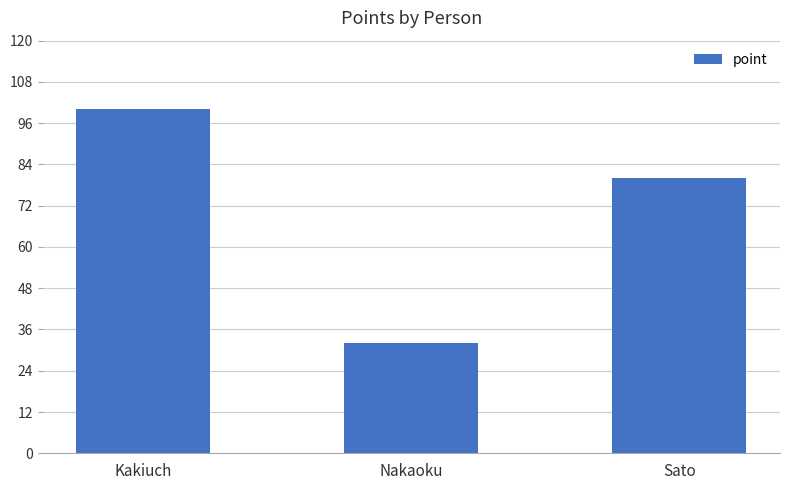

Is it true that the value at Kakiuch is 100?

True